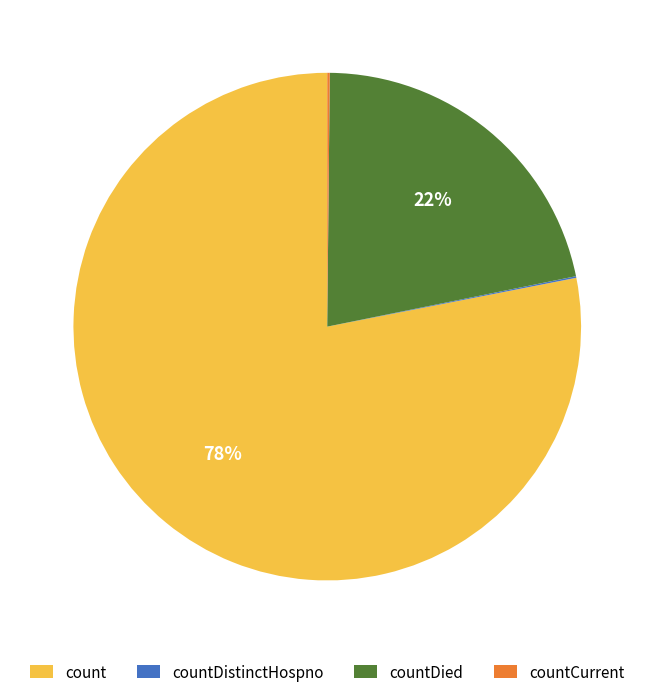

Combined, do countDied and count account for over 50%?

Yes